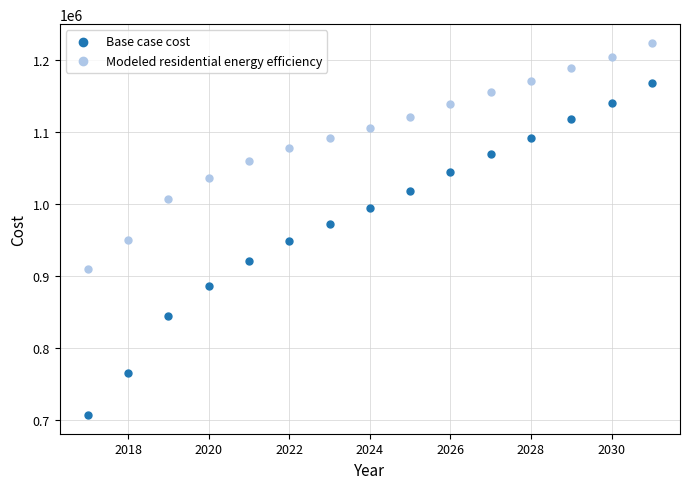

Which series reaches the minimum Y coordinate?

Base case cost